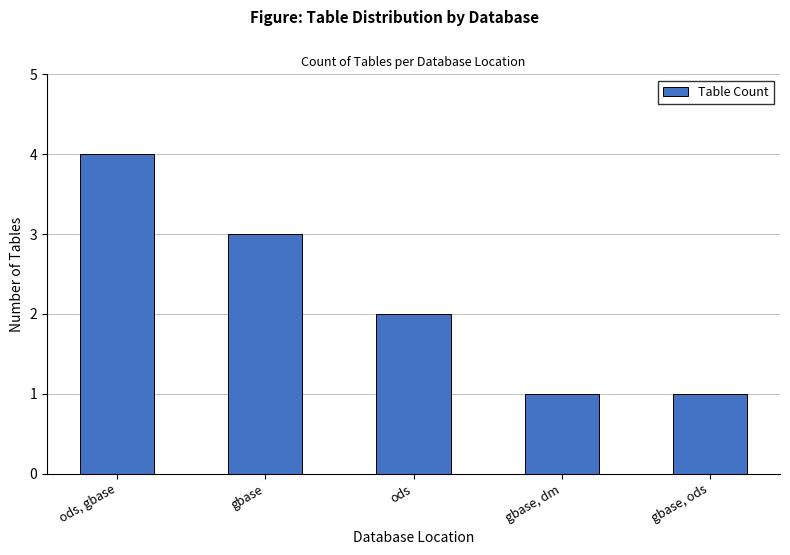

The value at ods, gbase is 6. True or false?

False